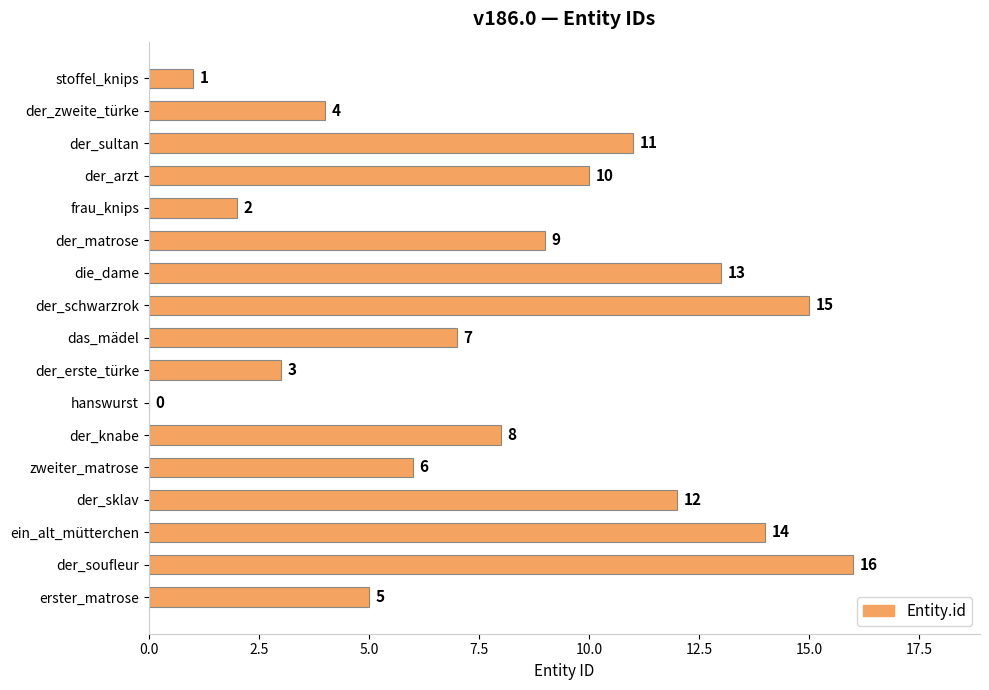

What is the greatest value displayed?

16